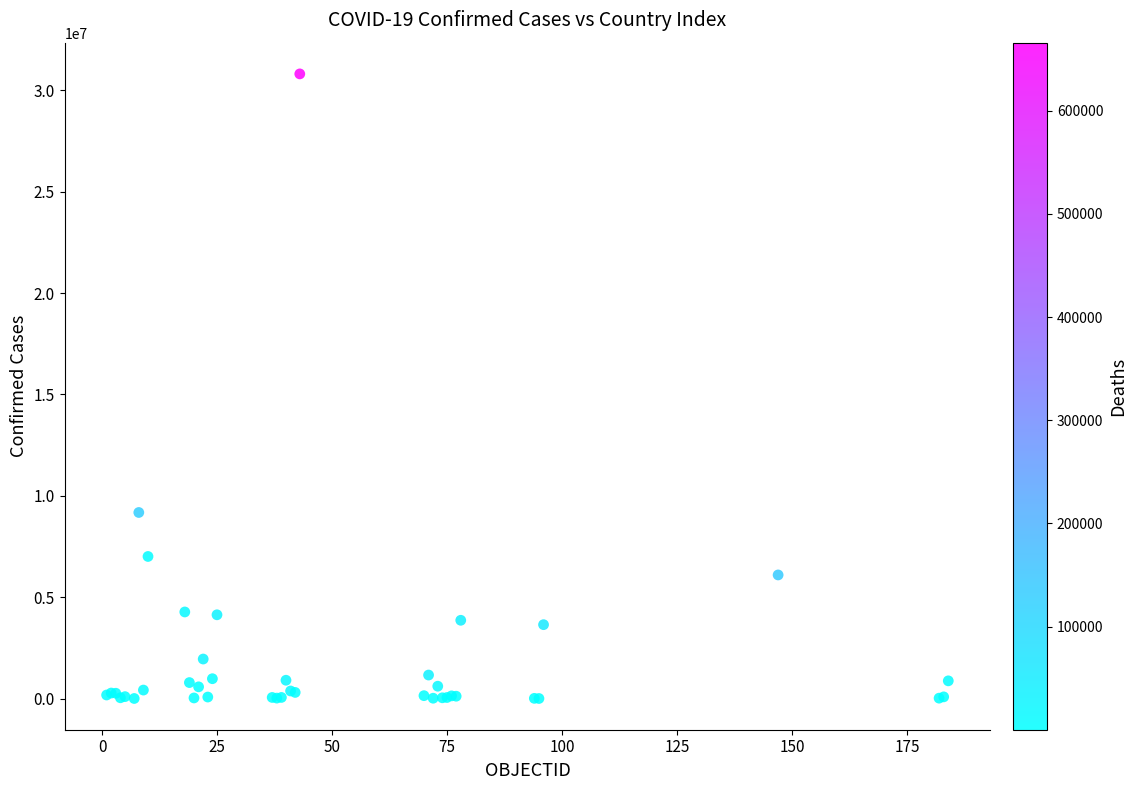

What Y value in the scatter plot is closest to 15405706?

9178795